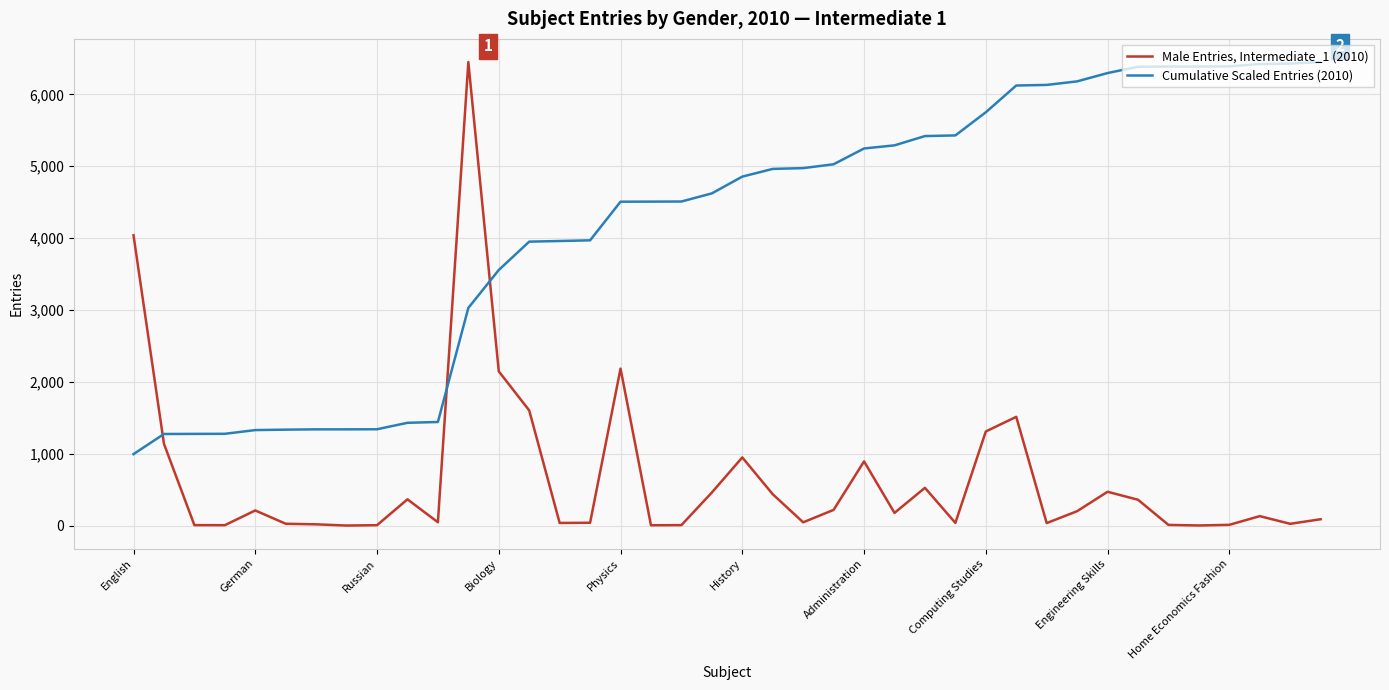

List the series in order of their overall mean, lowest first.

Male Entries, Intermediate_1 (2010), Cumulative Scaled Entries (2010)